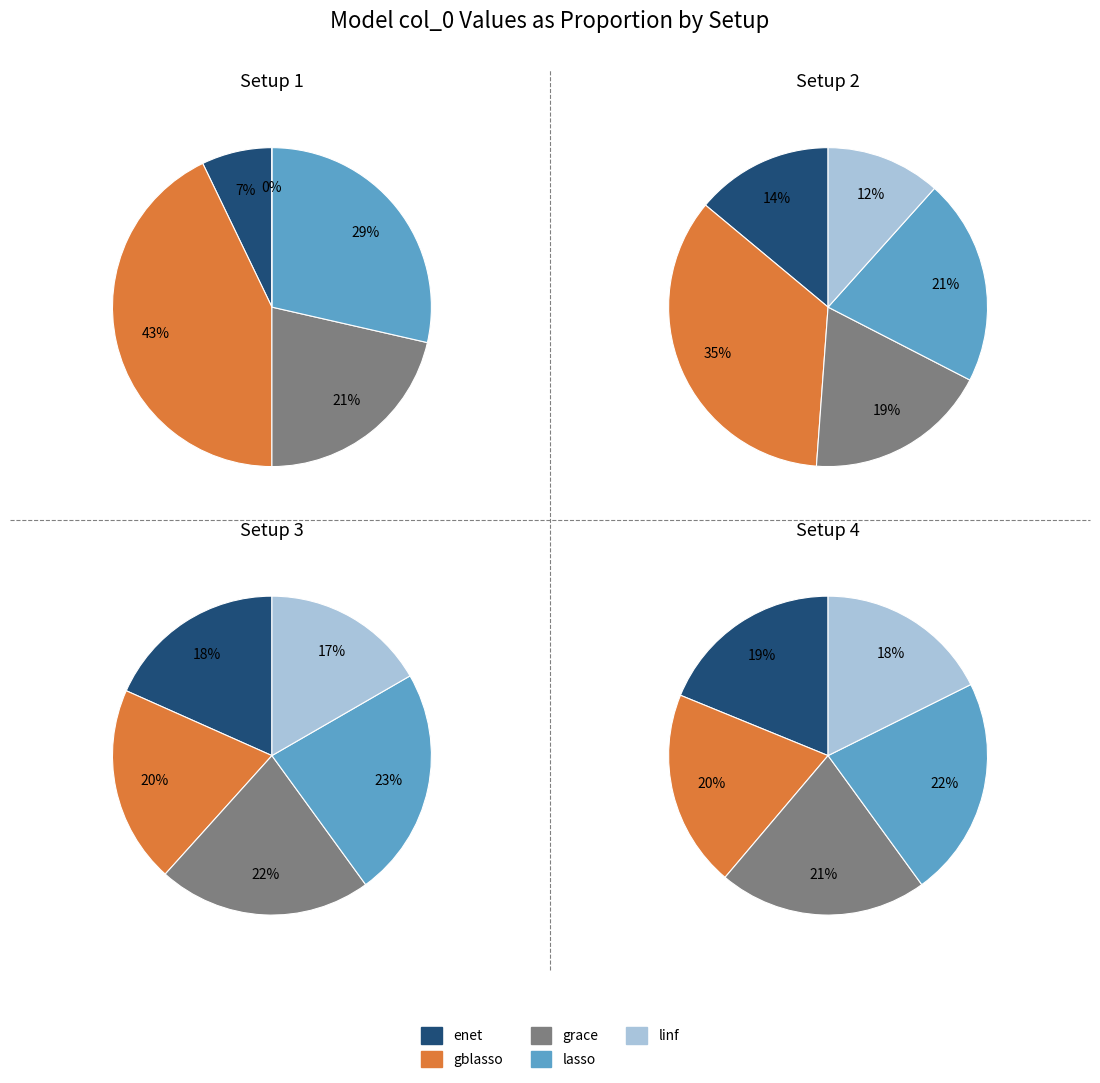

Is there any slice that represents more than half of the pie?

No